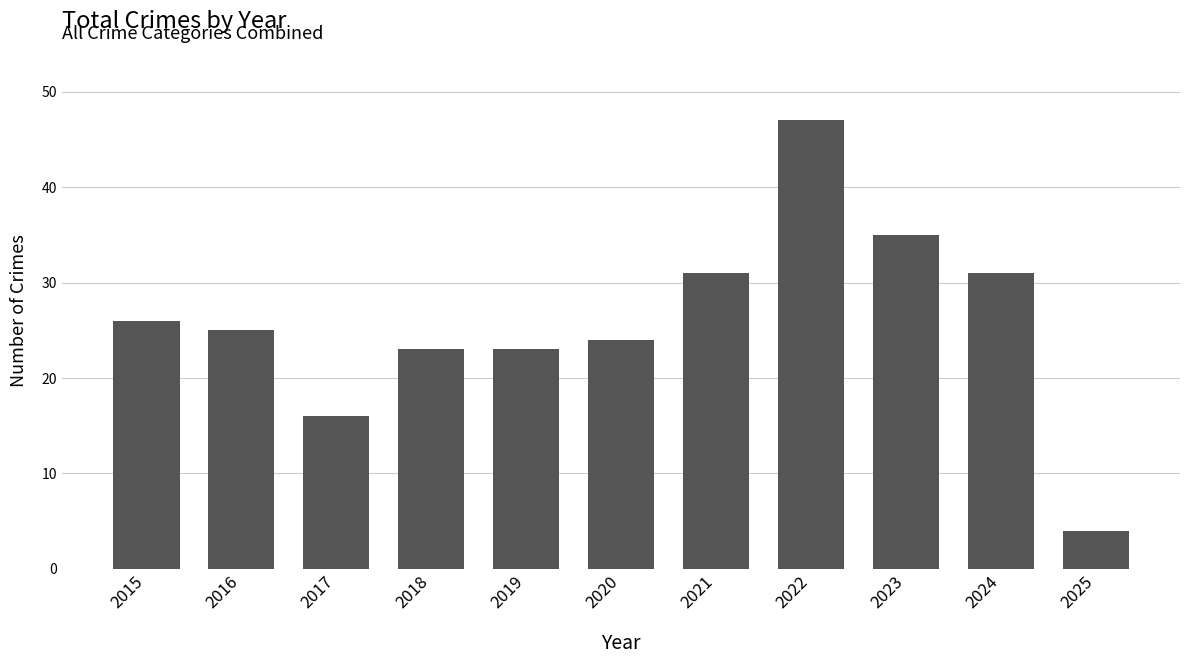

At which category does the chart reach its peak across all series?

2022